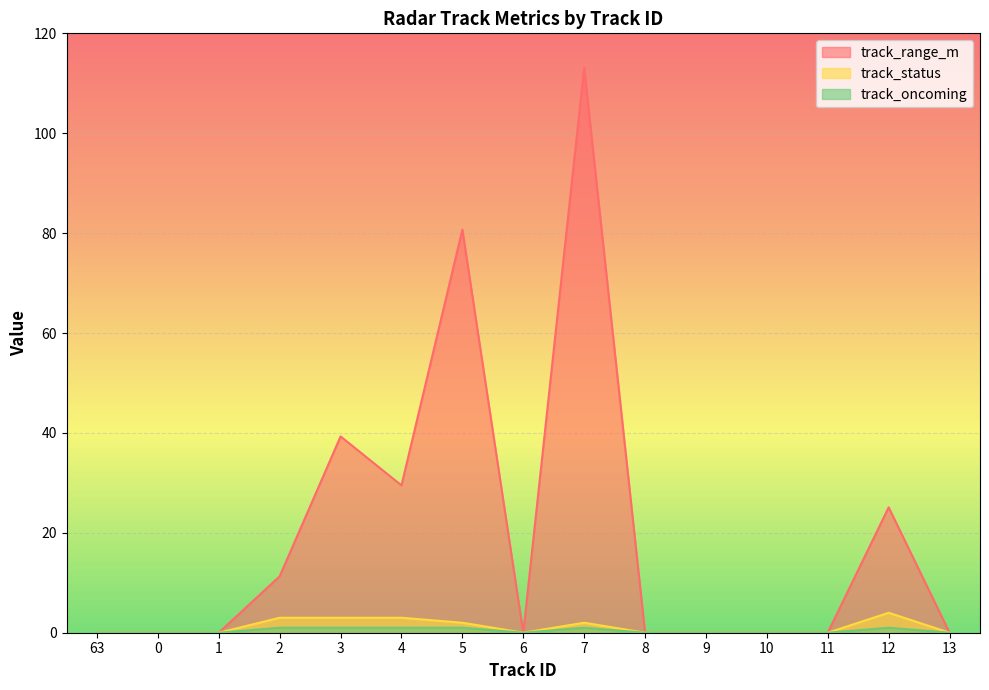

Reading left to right, what are all the values shown in this chart?

track_range_m: 63=0.0	0=0.0	1=0.0	2=11.3	3=39.3	4=29.5	5=80.7	6=0.0	7=113.1	8=0.0	9=0.0	10=0.0	11=0.0	12=25.1	13=0.0
track_status: 63=0.0	0=0.0	1=0.0	2=3.0	3=3.0	4=3.0	5=2.0	6=0.0	7=2.0	8=0.0	9=0.0	10=0.0	11=0.0	12=4.0	13=0.0
track_oncoming: 63=0.0	0=0.0	1=0.0	2=1.0	3=1.0	4=1.0	5=1.0	6=0.0	7=1.0	8=0.0	9=0.0	10=0.0	11=0.0	12=1.0	13=0.0